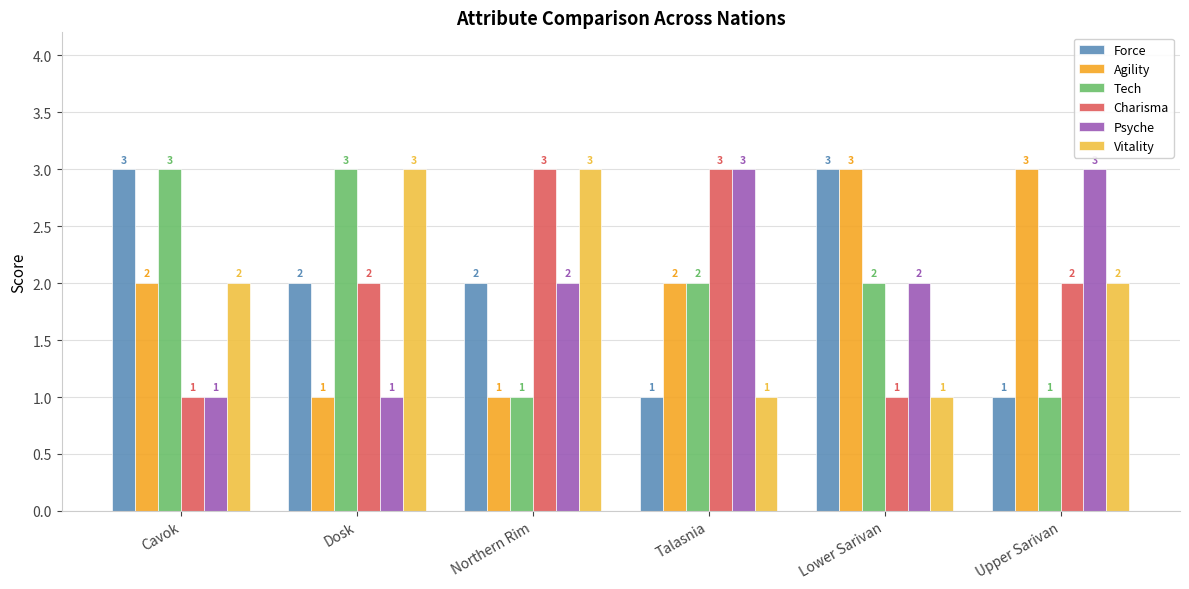

What is the approximate value of Charisma at Upper Sarivan?

2